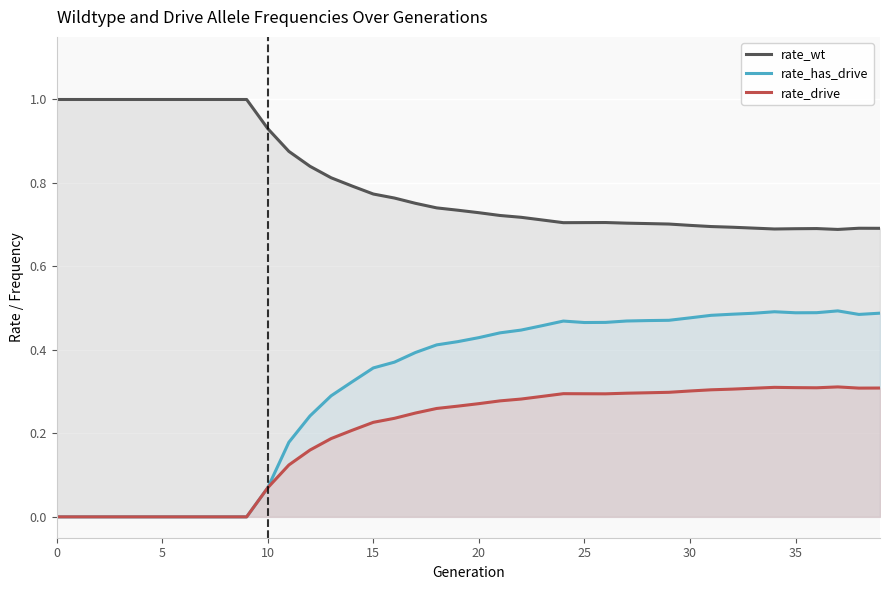

What is the maximum value shown in the chart?

1.0